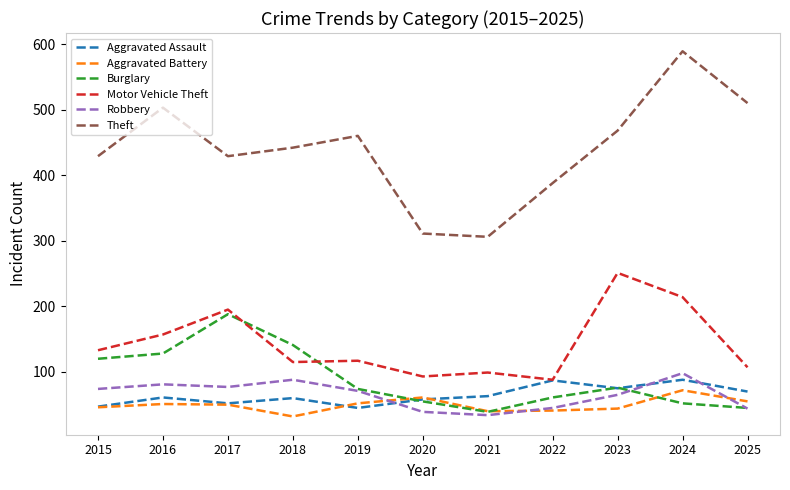

How many lines are shown in the chart?

6